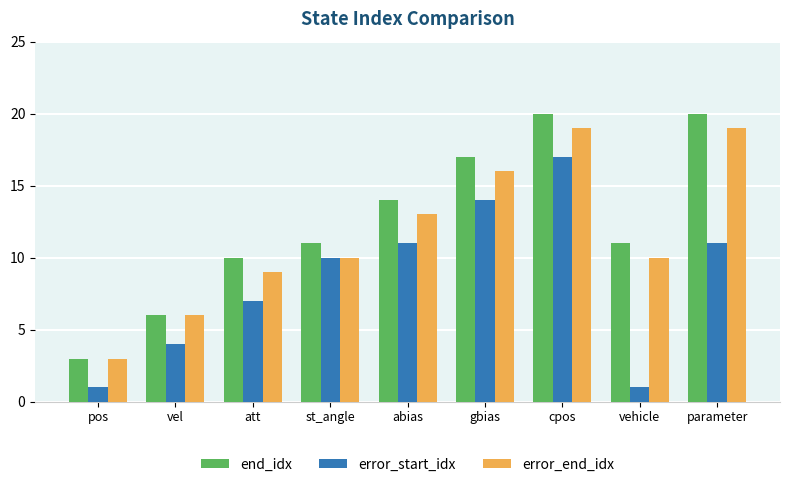

How many groups of bars are there?

9